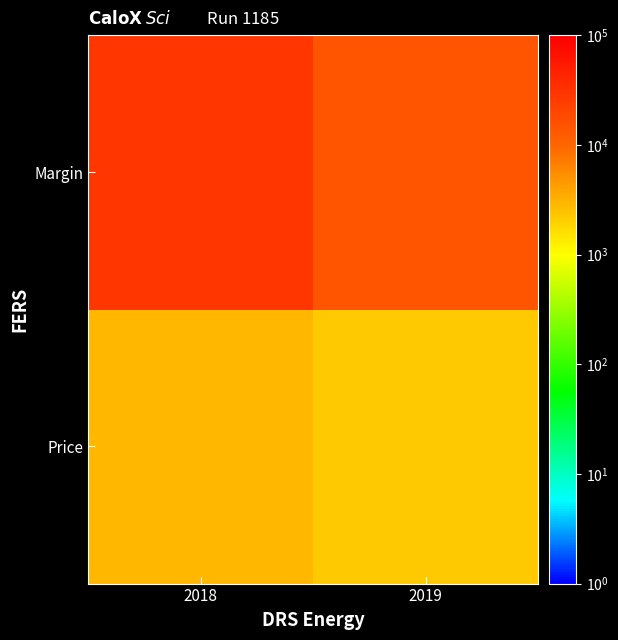

Which series has the widest spread of values?

Margin